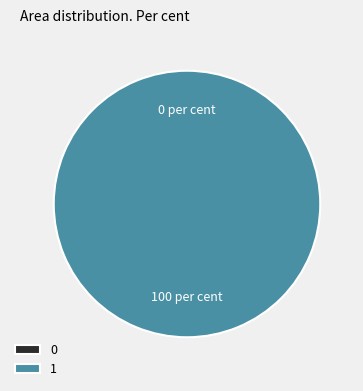

What is the majority slice?

1